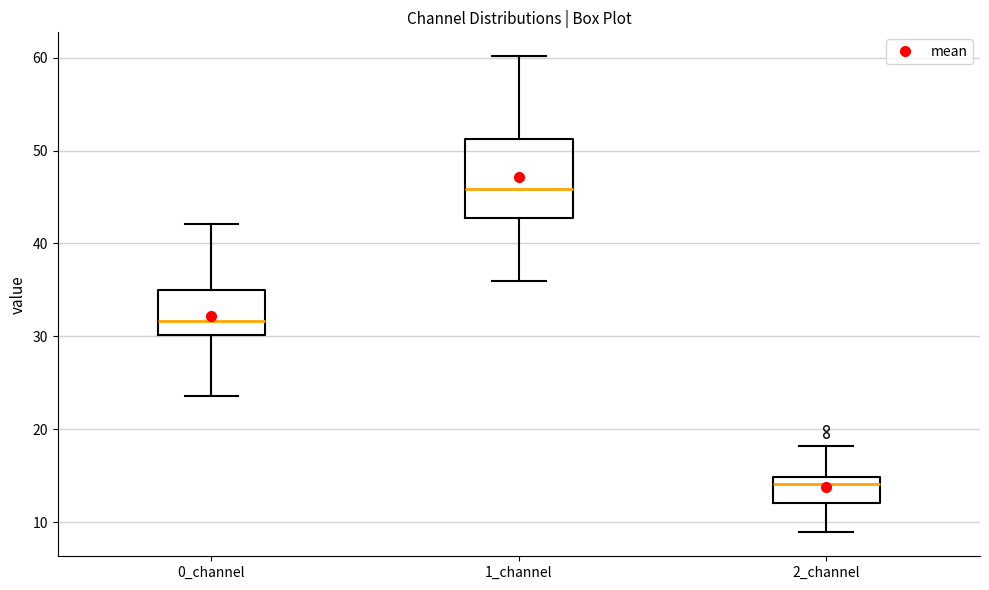

Reading left to right, read every box against the y-axis: the position of its median line, the range the box covers, and the ends of its whiskers. The values are not printed on the chart, so give them approximately, as read against the axis.

0_channel: median 32, box 30 to 35, whiskers 24 to 42
1_channel: median 46, box 43 to 51, whiskers 36 to 60
2_channel: median 14, box 12 to 15, whiskers 9 to 18